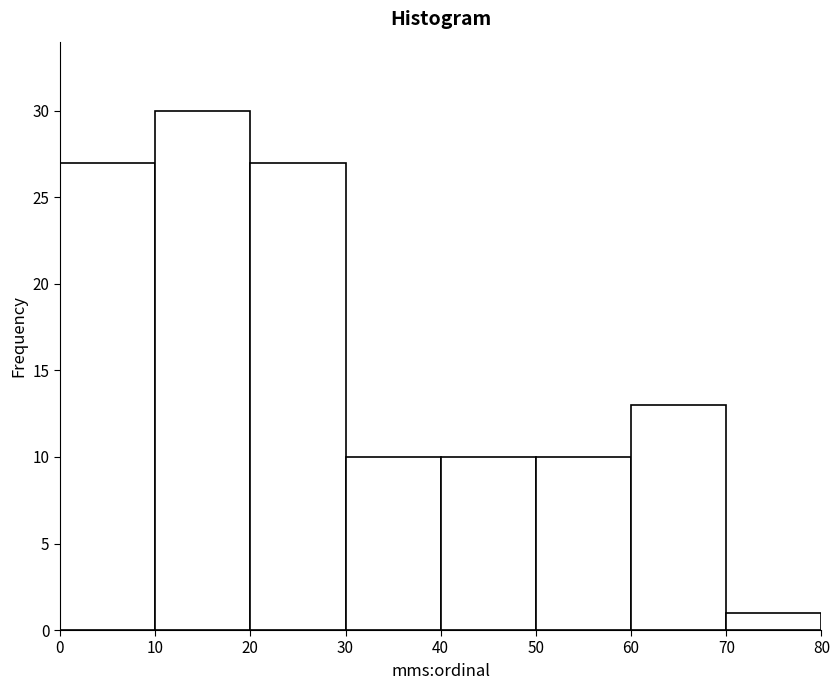

Which range on the x-axis has the tallest bar?

10 to 20